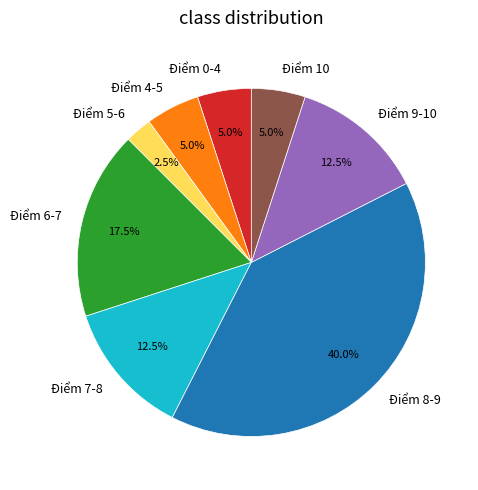

What is the ratio of the value at Điểm 9-10 to the value at Điểm 7-8?

1.0